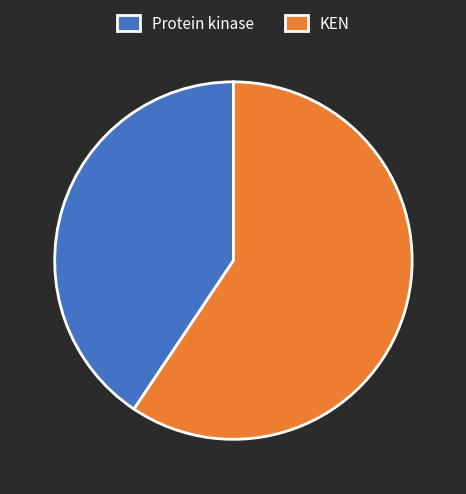

Which has a higher value, KEN or Protein kinase?

KEN